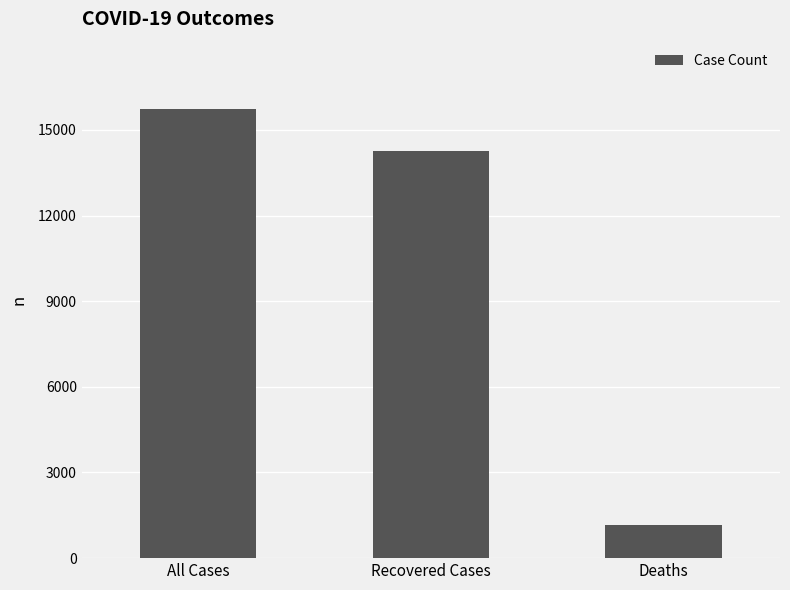

Reading left to right, list all the values displayed in this chart.

15729	14274	1165